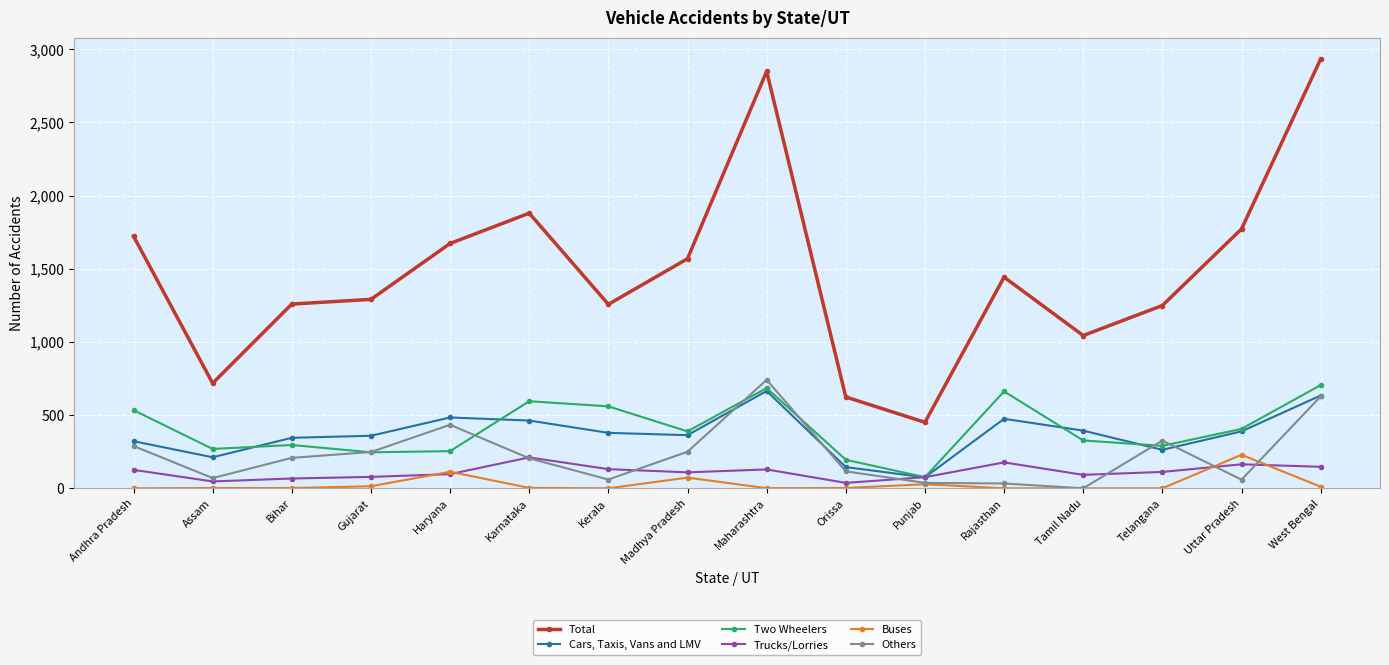

What is the label of the 16th point from the right?

Andhra Pradesh